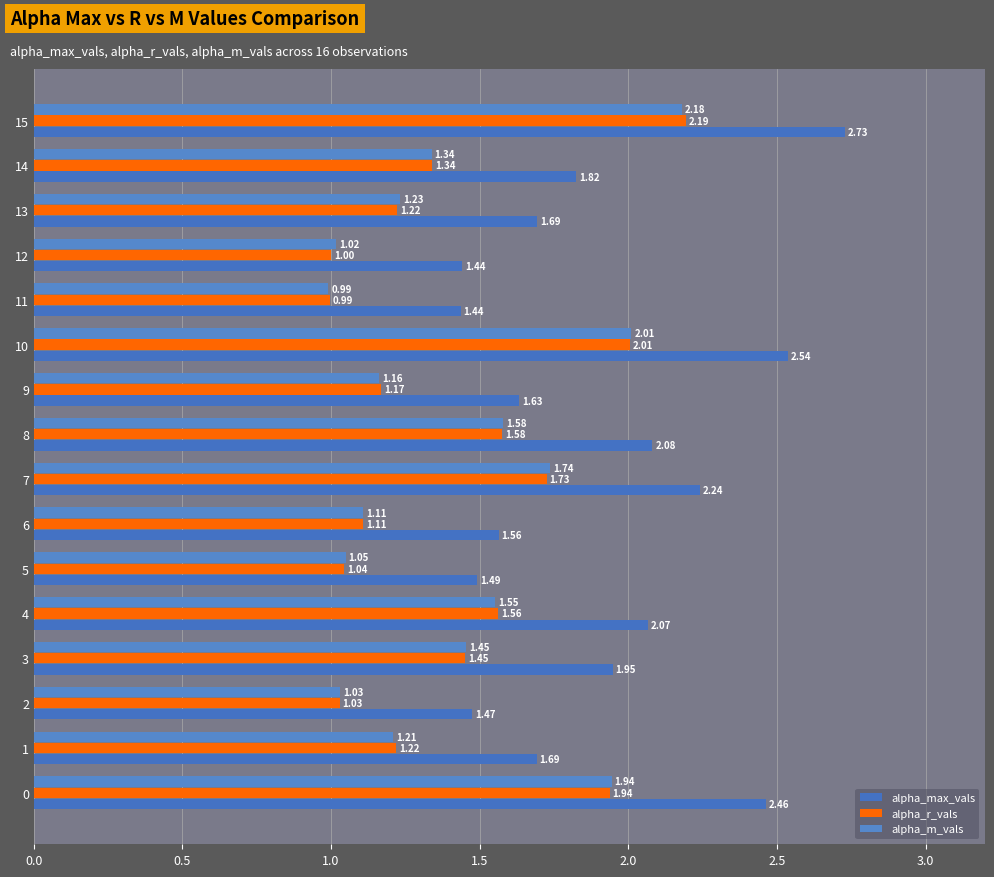

The alpha_max_vals series shows 1.4 at 12. True or false?

True